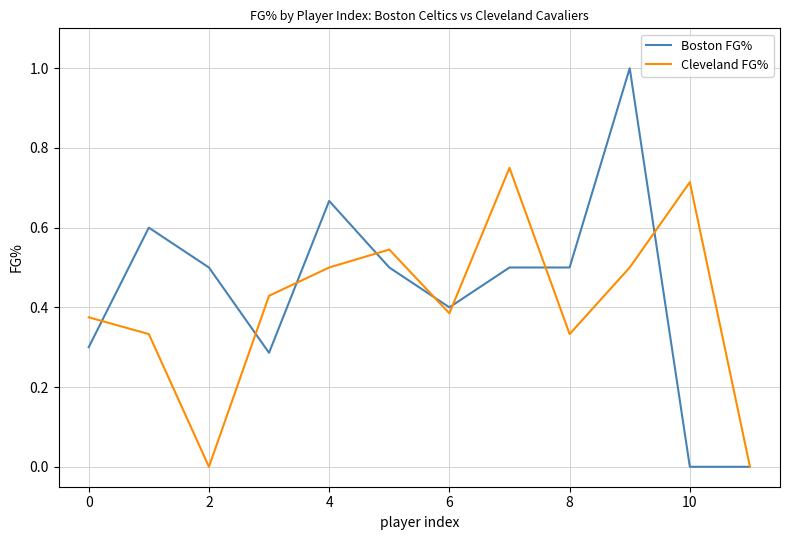

How many distinct data groups are displayed?

2